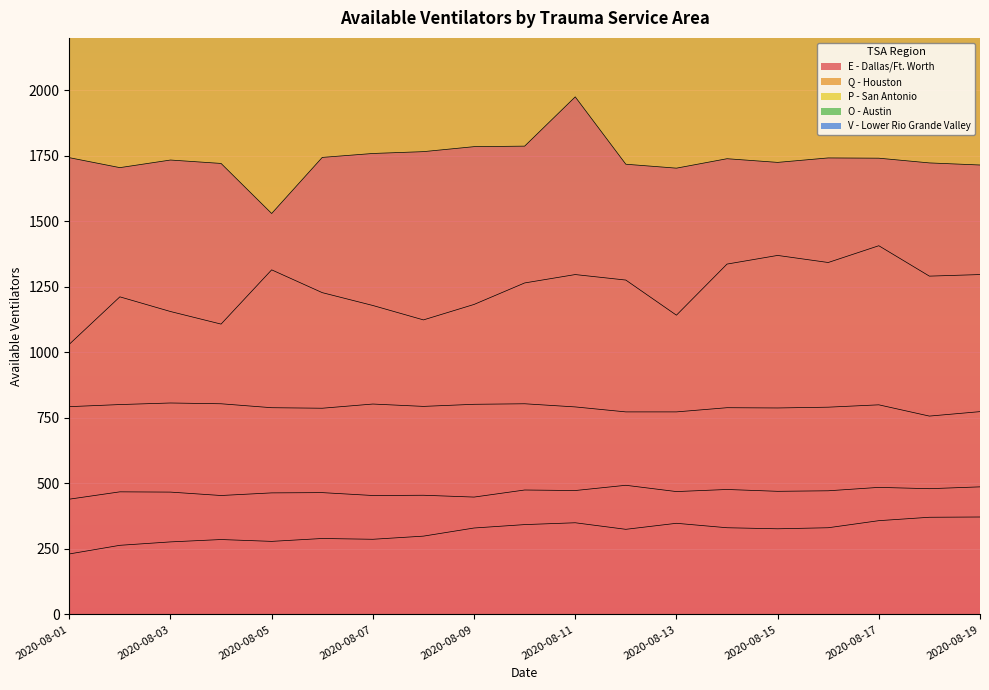

True or false: V - Lower Rio Grande Valley and P - San Antonio intersect in this chart.

False